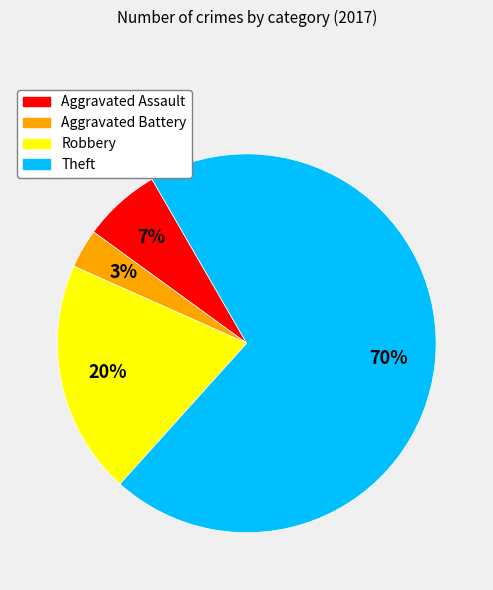

Is the sum of Aggravated Assault and Robbery greater than half?

No